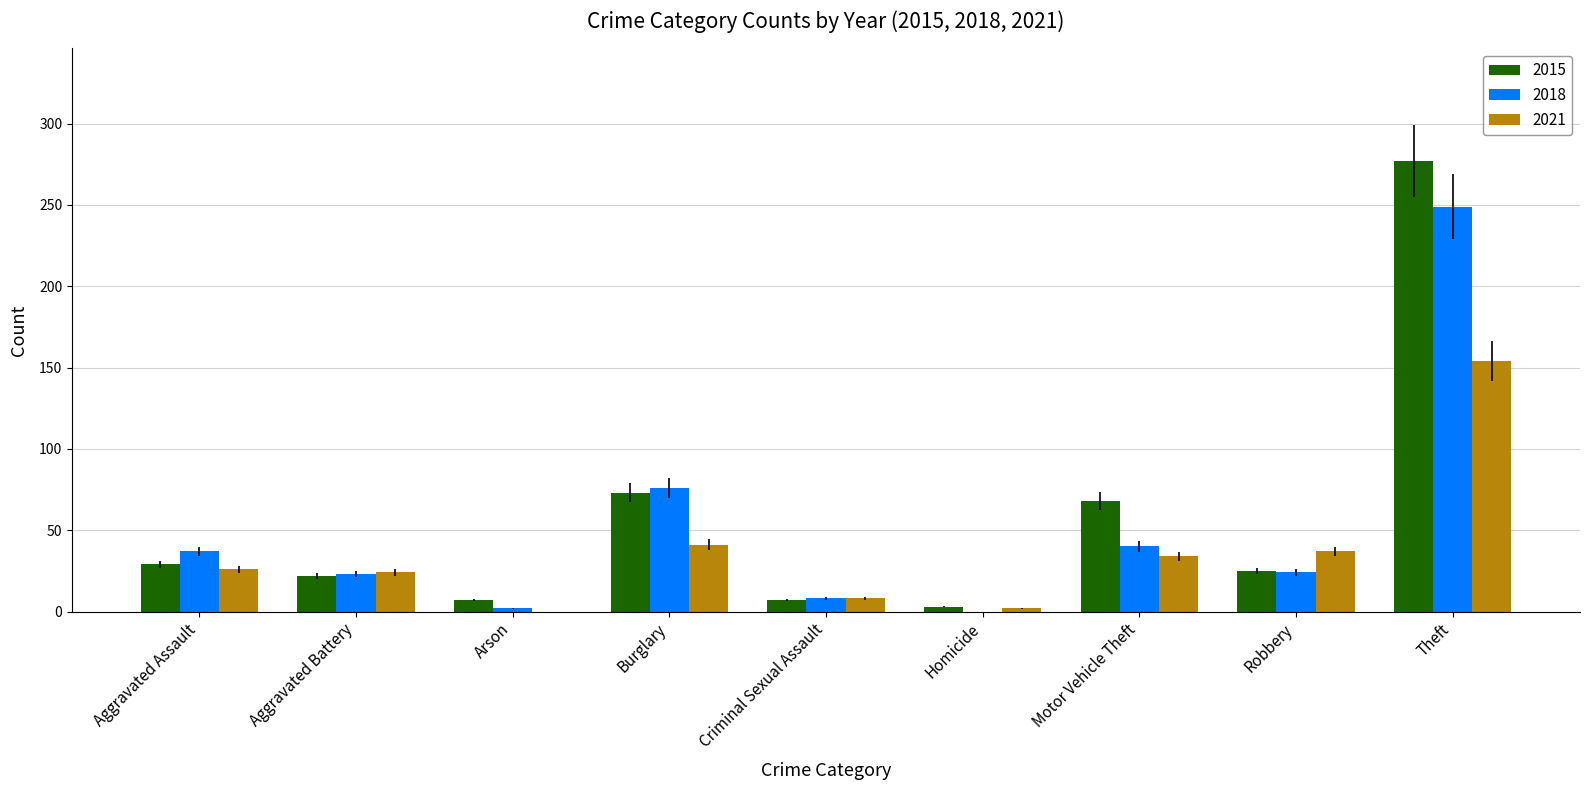

Are the bars horizontal?

No